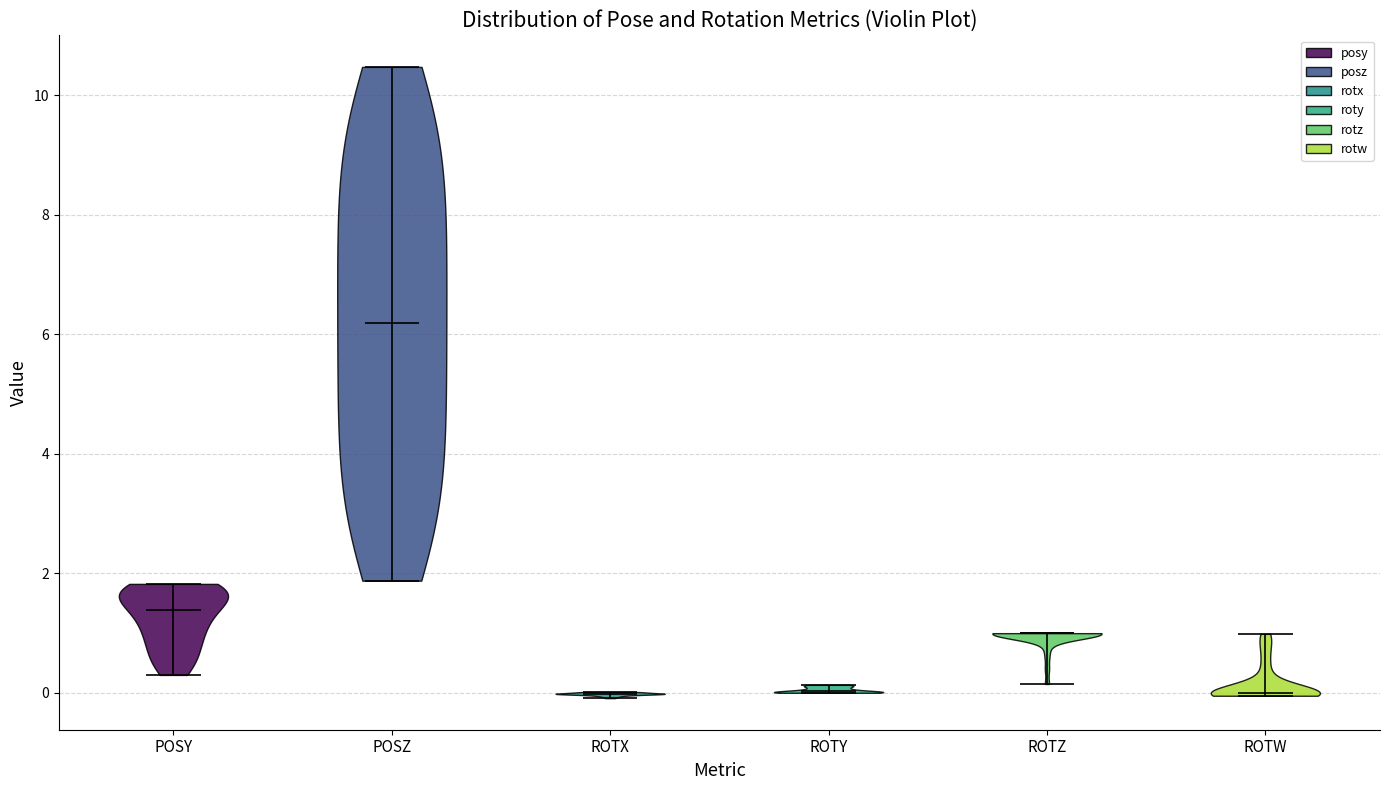

Reading left to right, read every violin against the y-axis: where its median line is, and the lowest and highest points it reaches. The values are not printed on the chart, so give them approximately, as read against the axis.

POSY: median line 1.4, lowest point 0.4, highest point 1.8
POSZ: median line 6.2, lowest point 1.8, highest point 10.4
ROTX: median line 0.0, lowest point 0.0, highest point 0.0
ROTY: median line 0.0, lowest point 0.0, highest point 0.2
ROTZ: median line 1.0, lowest point 0.2, highest point 1.0
ROTW: median line 0.0, lowest point 0.0, highest point 1.0